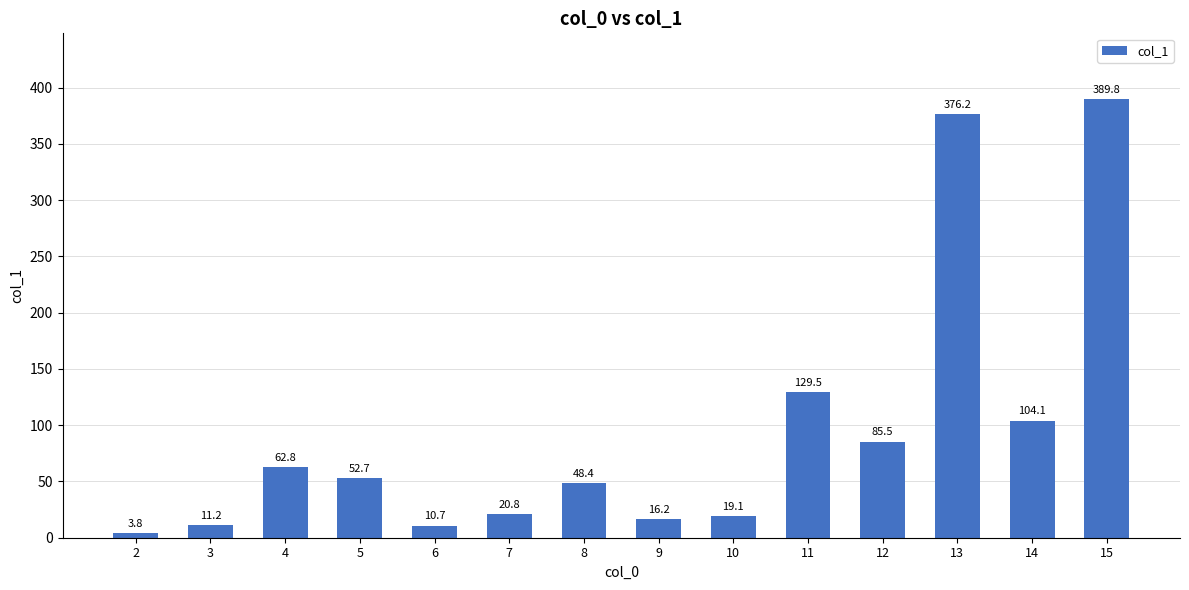

At which label is the value closest to 196?

11